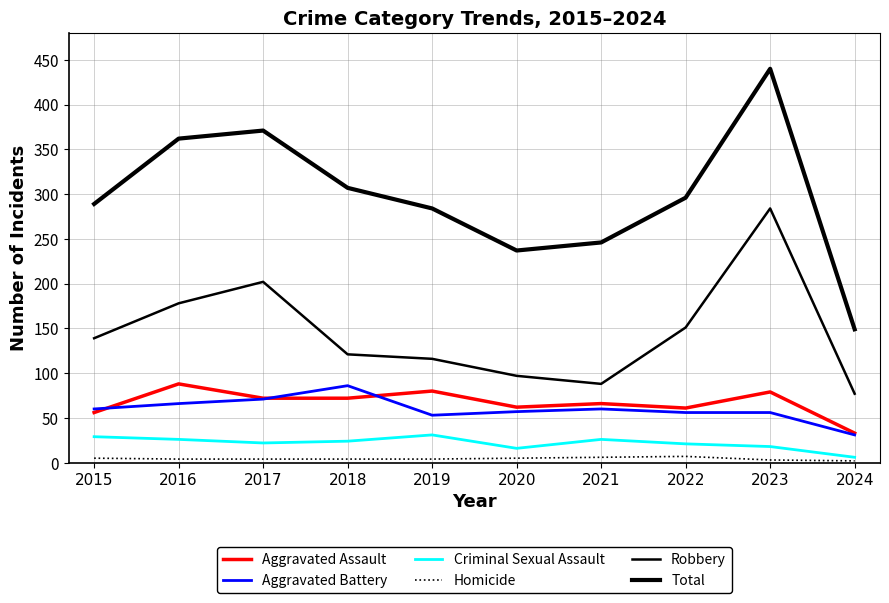

How many lines are shown in the chart?

6